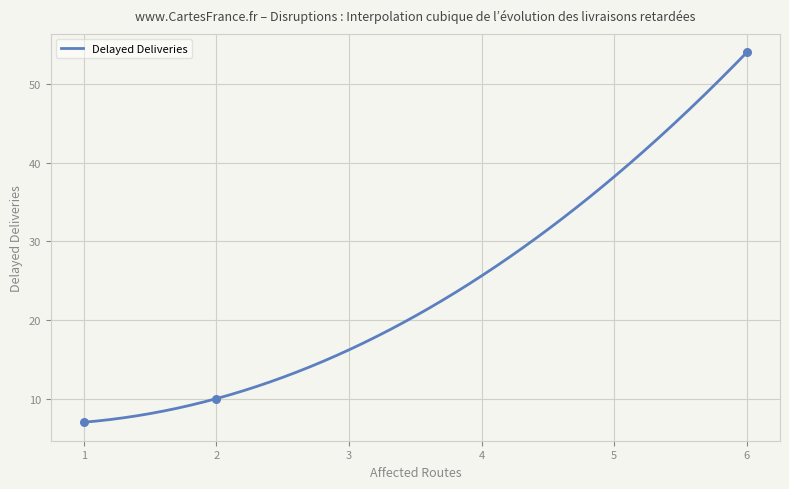

What is the maximum value for Delayed Deliveries?

54.0